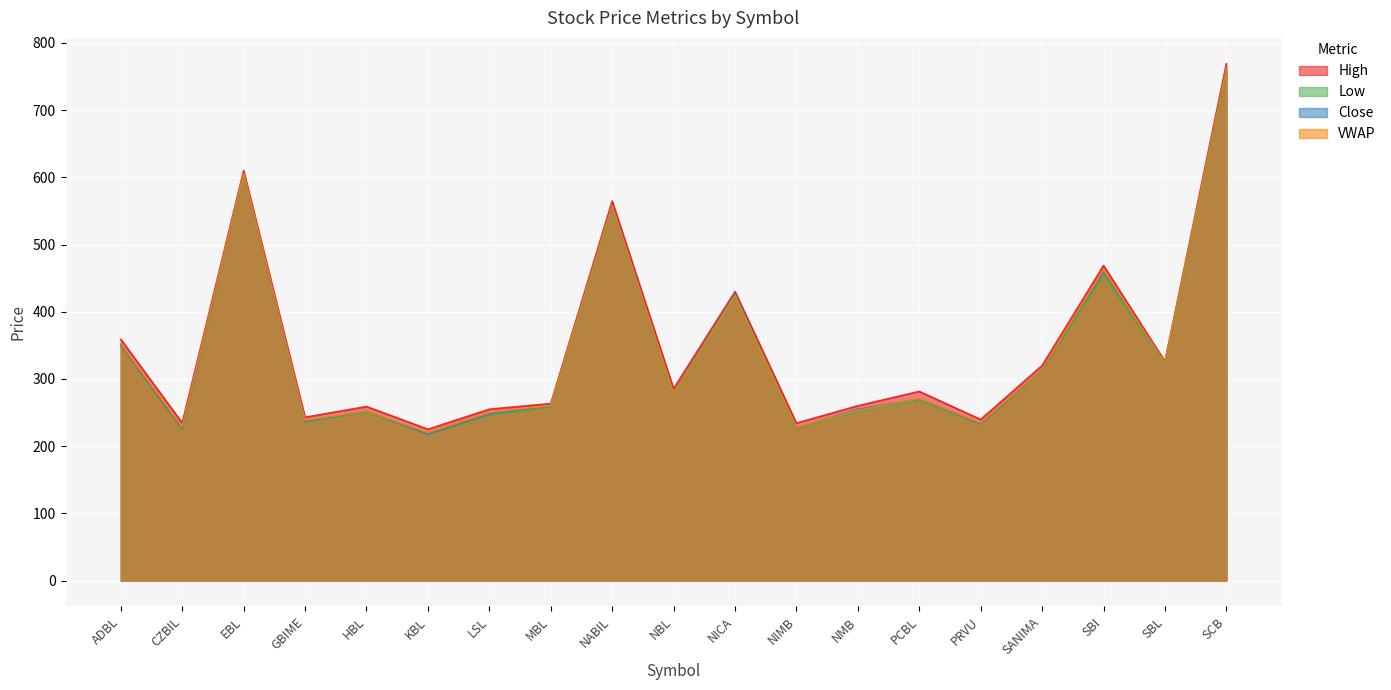

What are all the series names shown in the legend?

High, Low, Close, VWAP